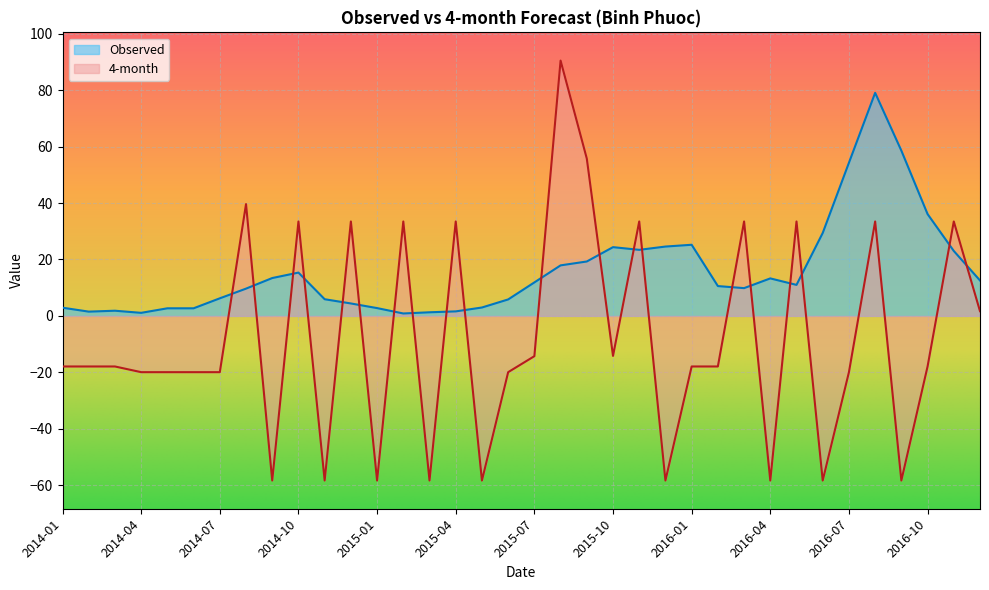

What is the total value across all series at 2015-07?

-2.4